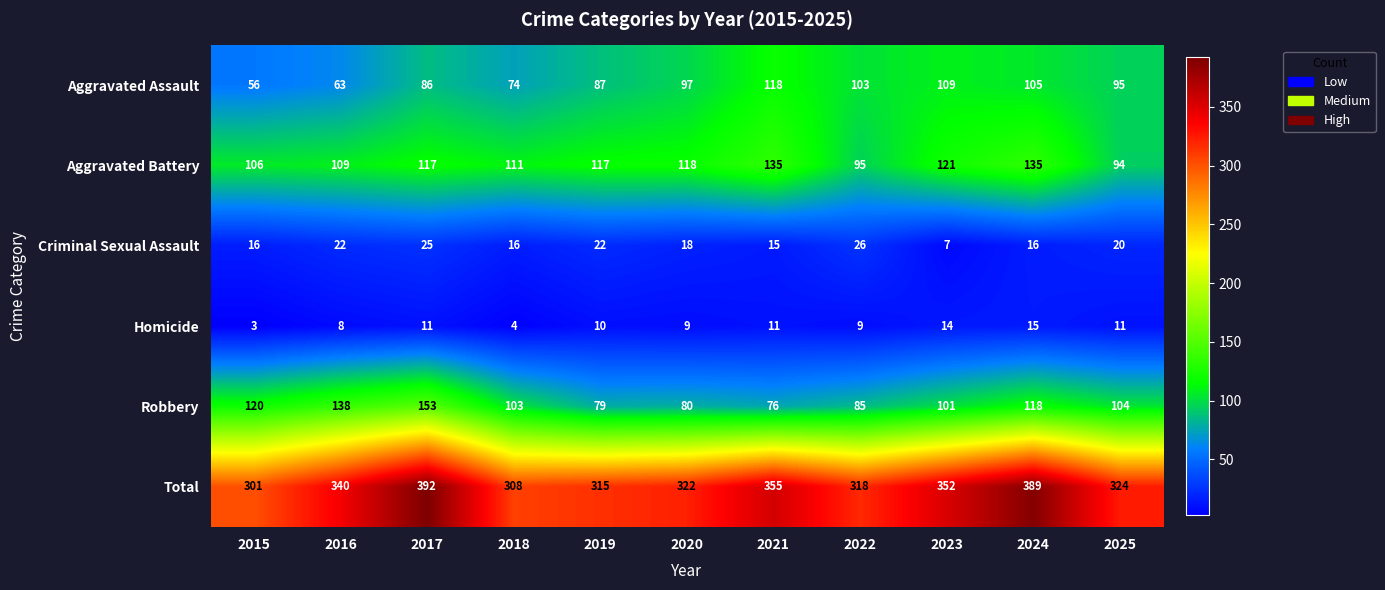

What is the spread (max minus min) of values at 2019?

305